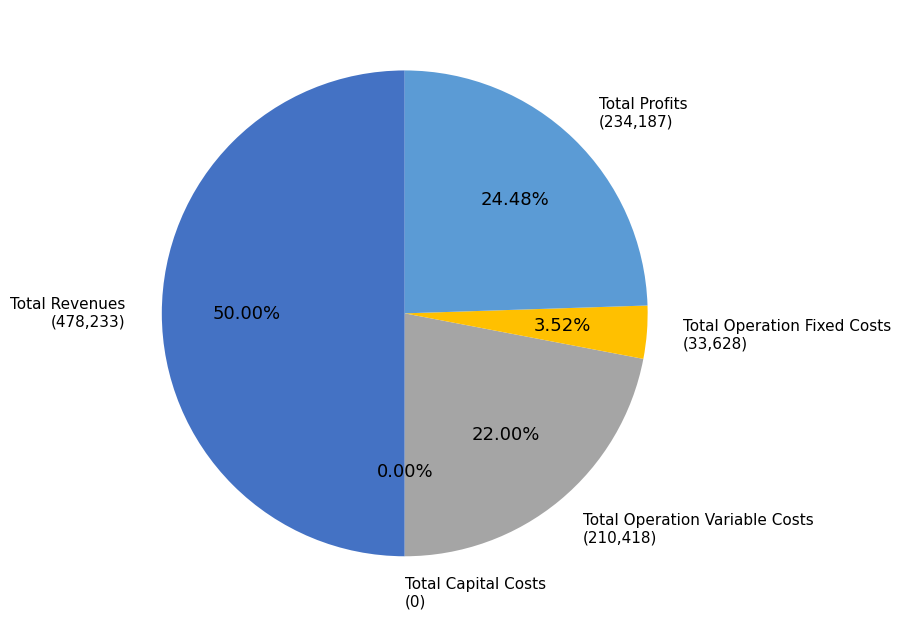

What percentage is the Total Operation Fixed Costs slice, to the nearest percent?

4%